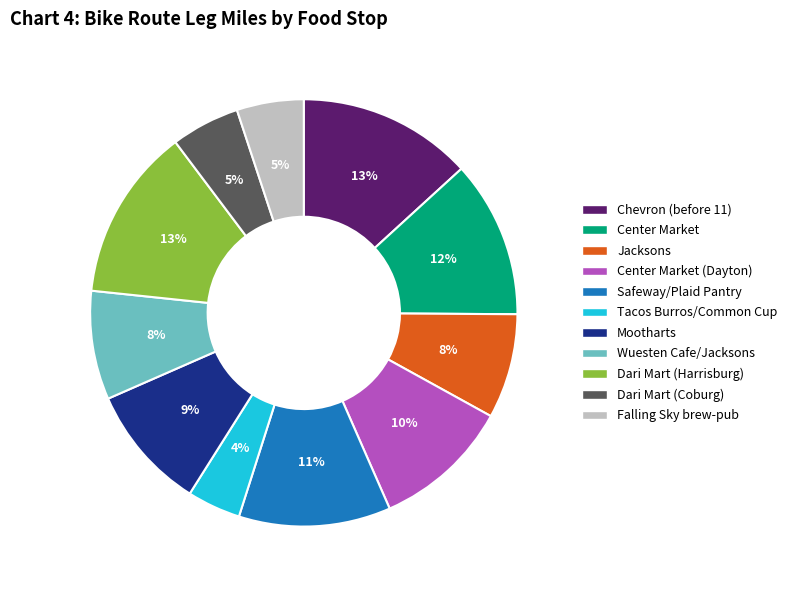

Do Center Market and Safeway/Plaid Pantry together represent more than half of the pie?

No